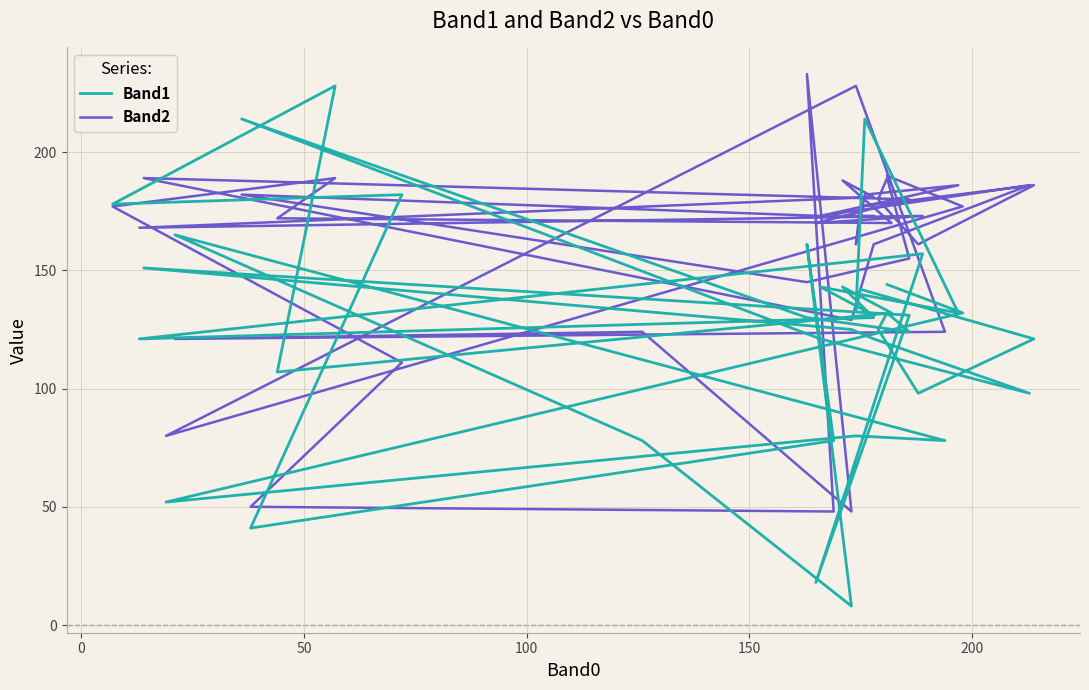

True or false: Band2 has more than 1 interior local peaks.

True